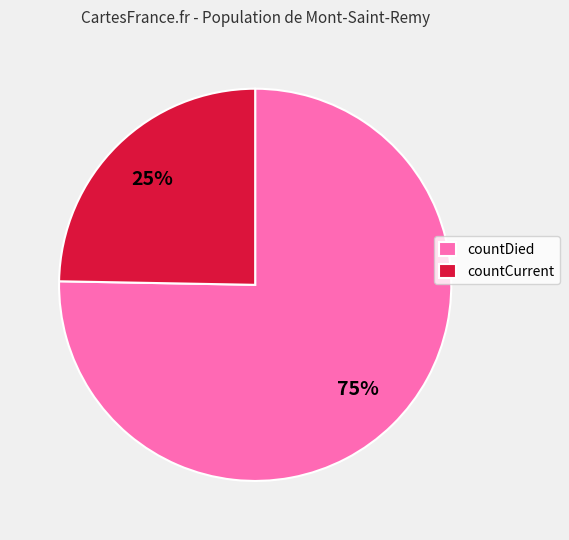

Rank the categories by value from highest to lowest.

countDied, countCurrent